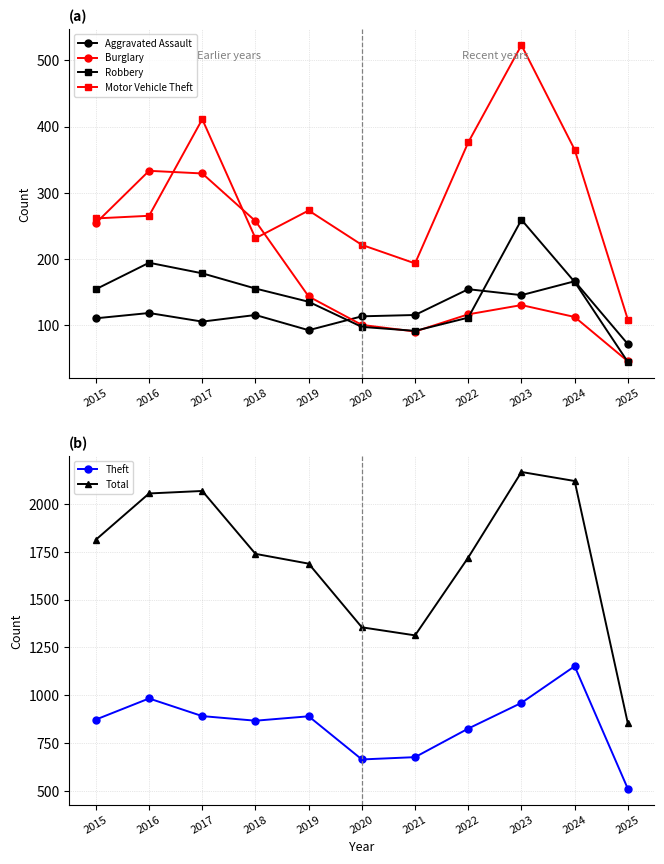

Which series has the largest total across all categories?

Total